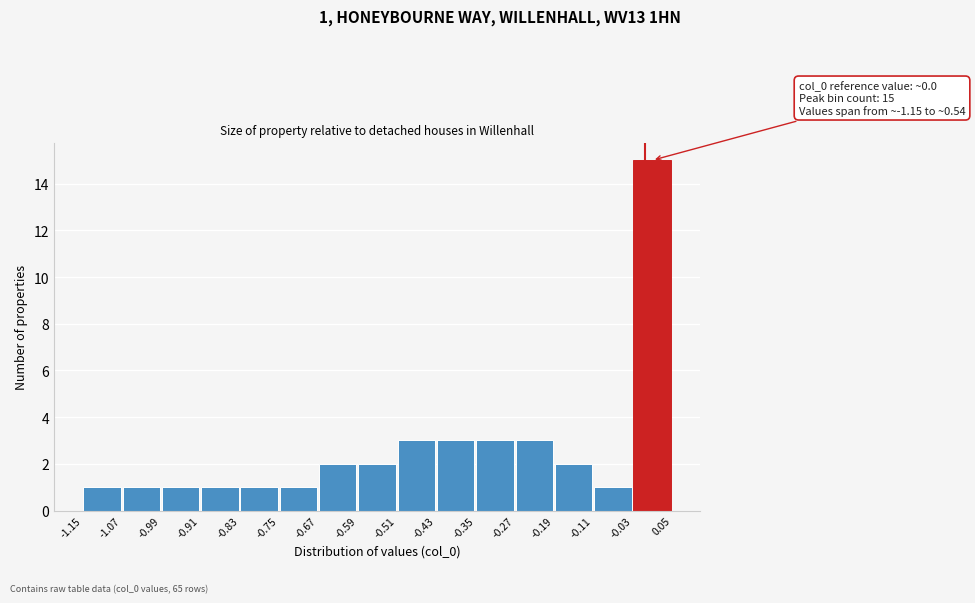

Over which range of the x-axis is the bar tallest?

-0.03 to 0.05